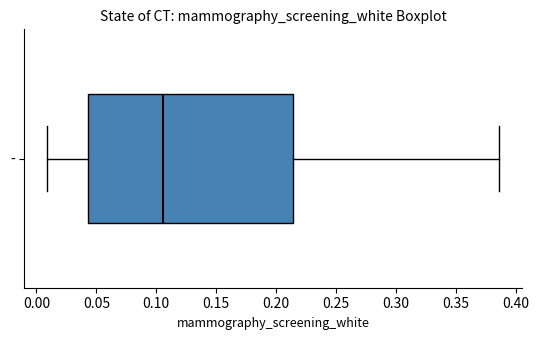

Transcribe this box plot: give where the median line is, the range the box spans, and where the two whiskers end, as read against the x-axis. The values are not printed on the chart, so give them approximately, as read against the axis.

median 0.105, box 0.045 to 0.215, whiskers 0.010 to 0.385